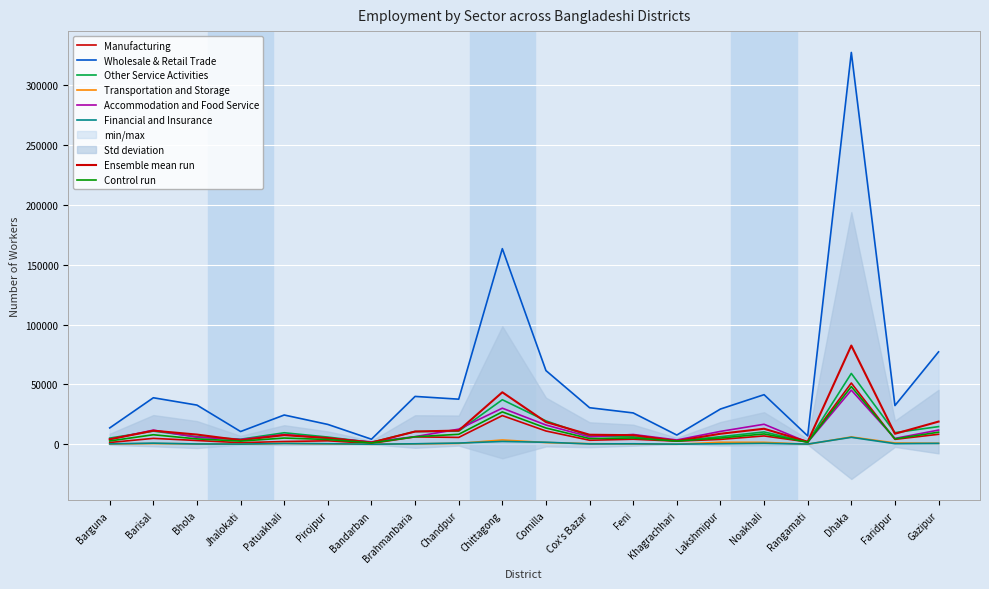

How many series are shown in this chart?

6